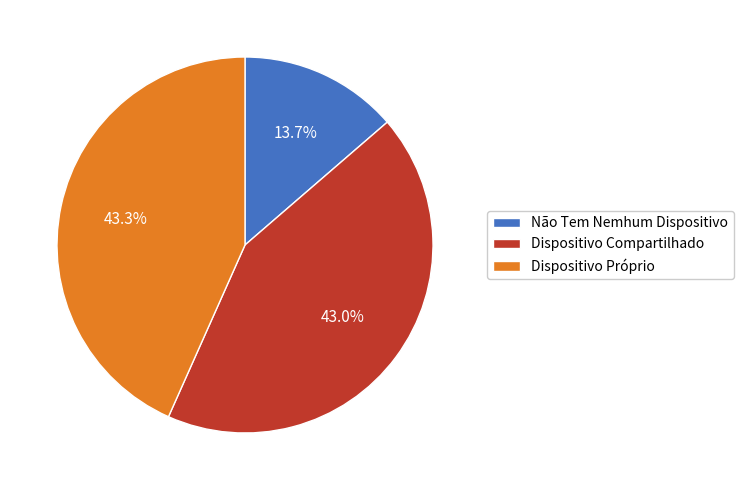

How many slices are in this pie chart?

3